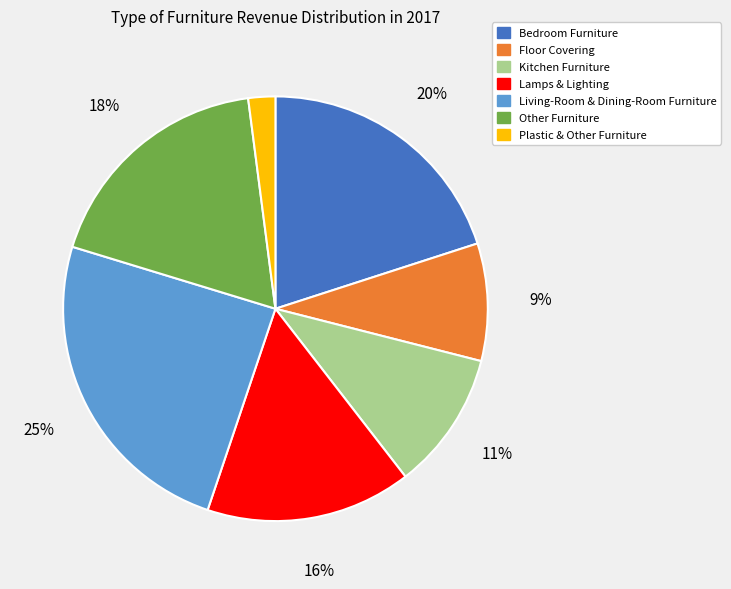

Which category has the smallest portion of the pie?

Plastic & Other Furniture